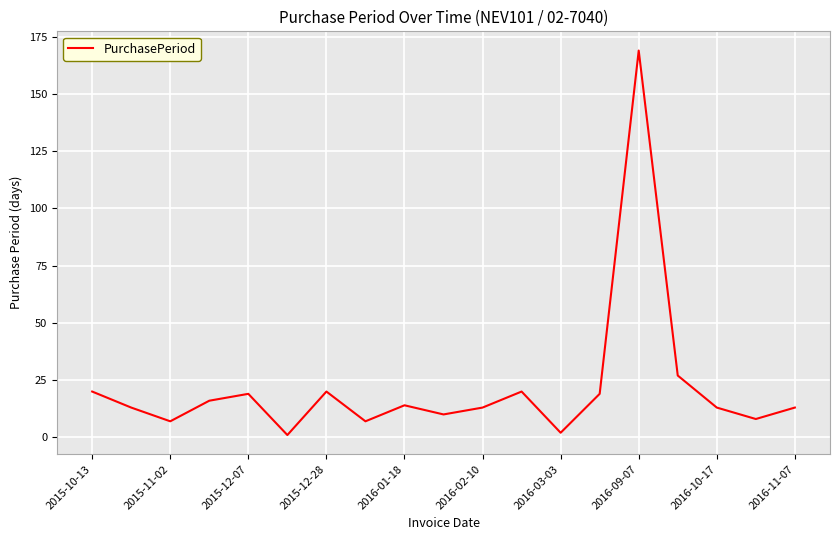

What is the difference between the maximum and minimum values?

168